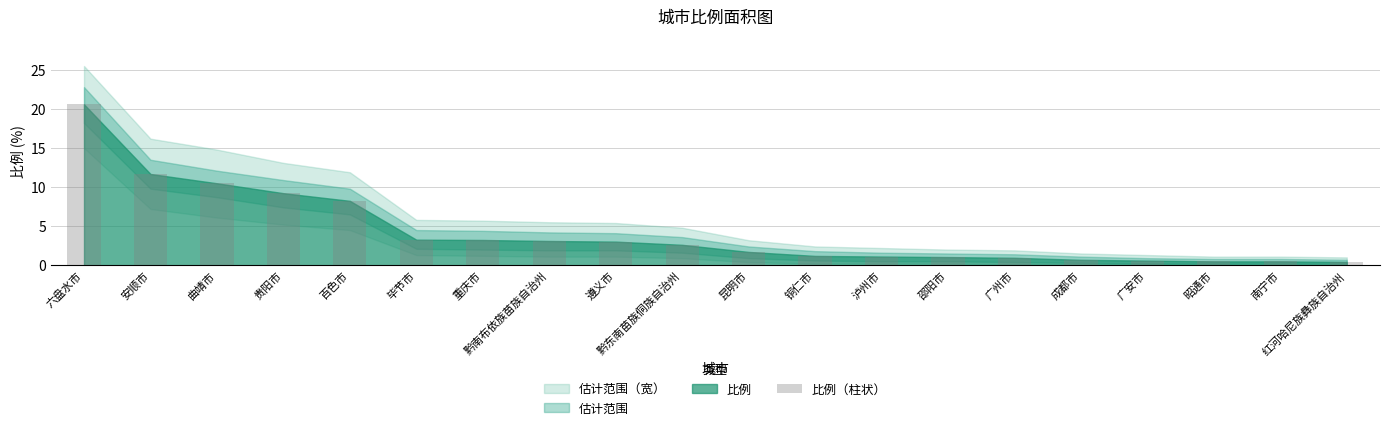

What value does the data have at 昆明市?

1.7